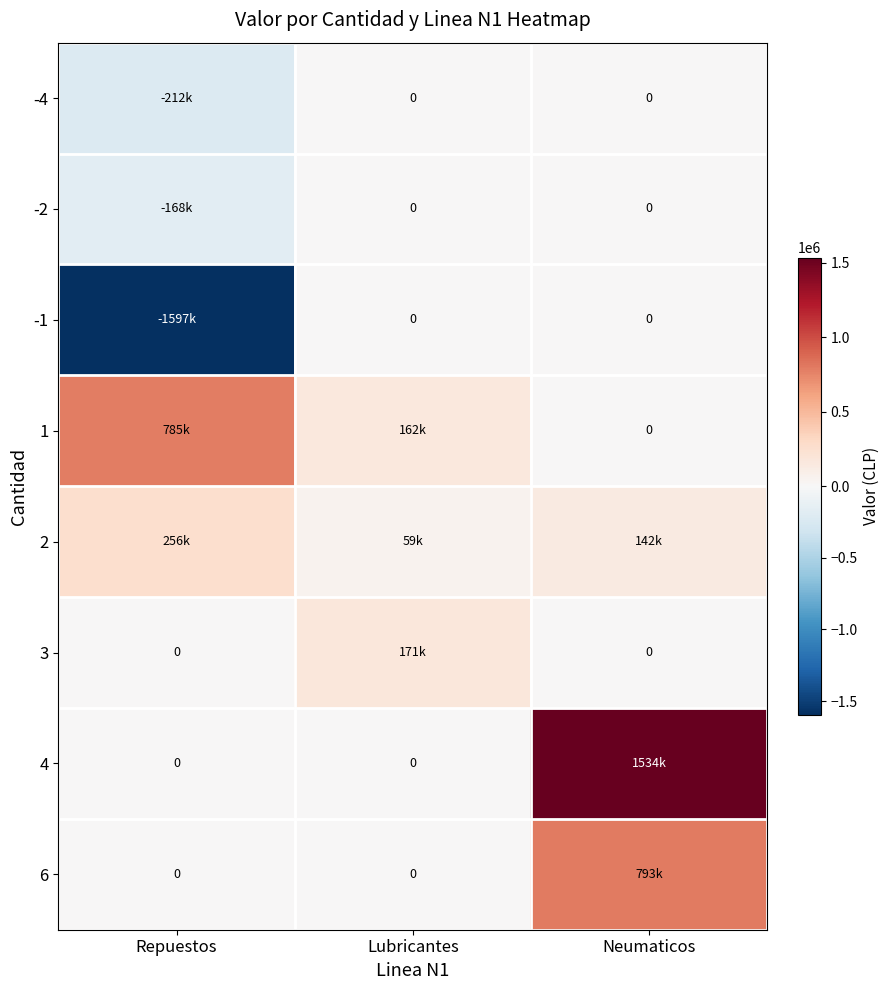

List the labels in order of 1 value, smallest first.

Neumaticos, Lubricantes, Repuestos